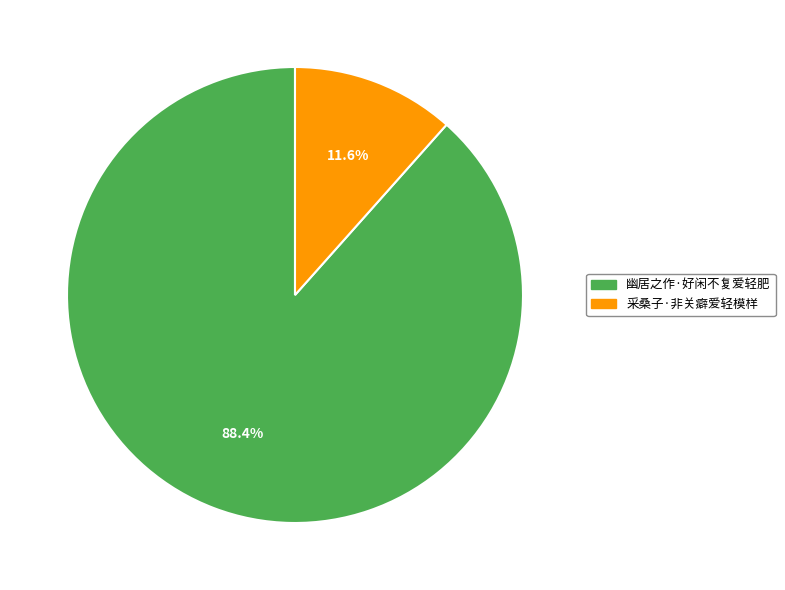

How many slices are in this pie chart?

2